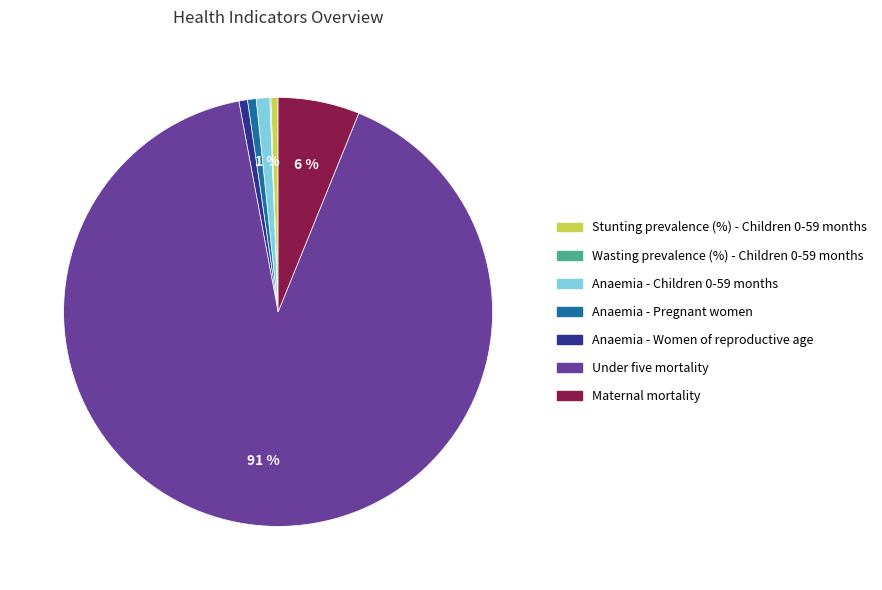

Do Anaemia - Pregnant women and Anaemia - Women of reproductive age together represent more than half of the pie?

No